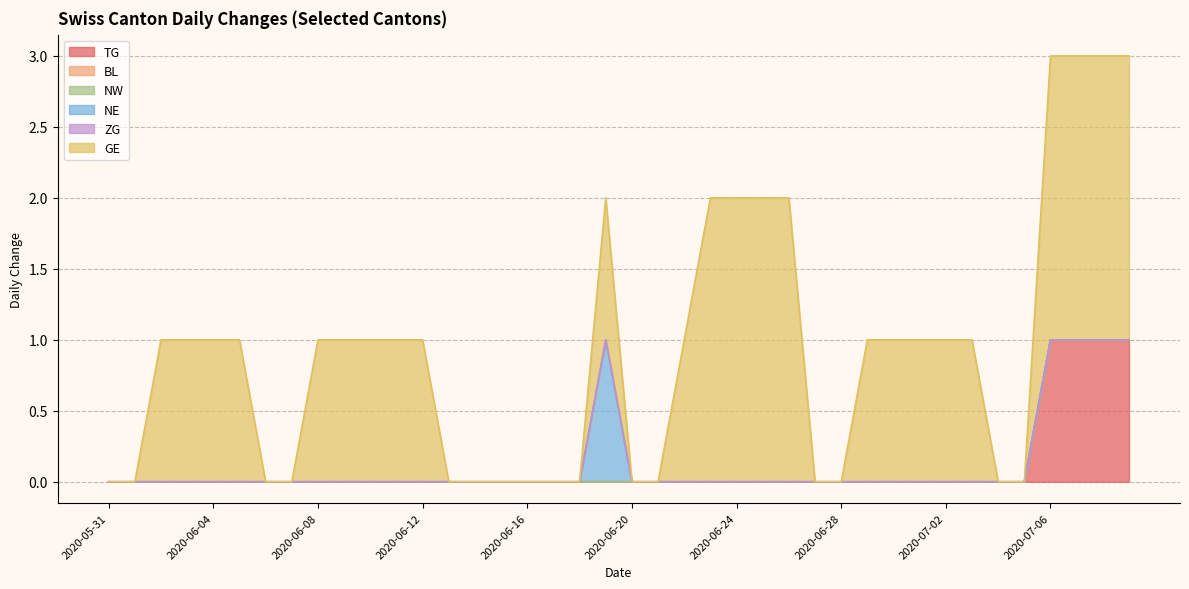

Which series has the largest total across all categories?

GE